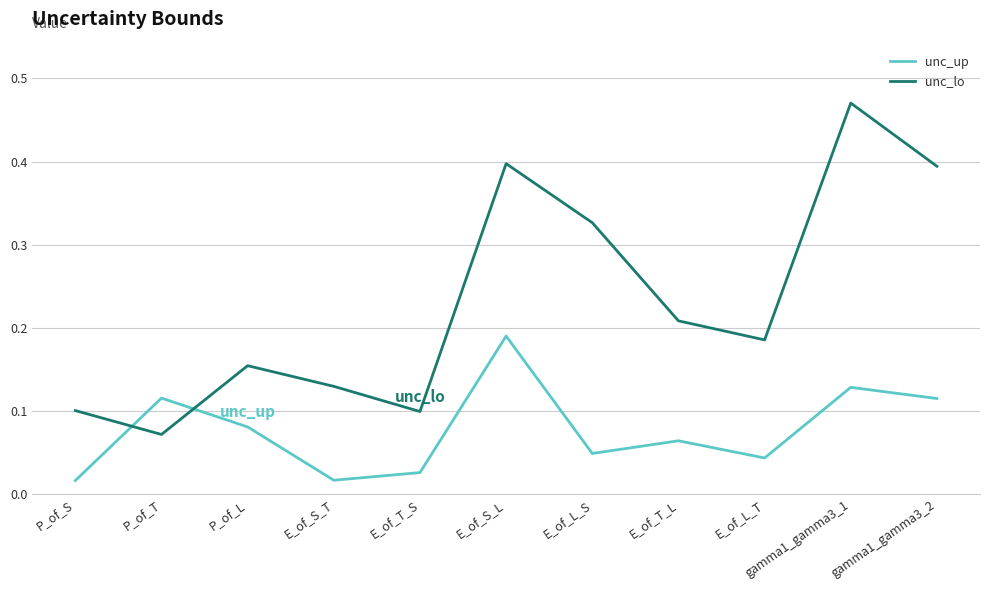

What position from the right is gamma1_gamma3_1?

2